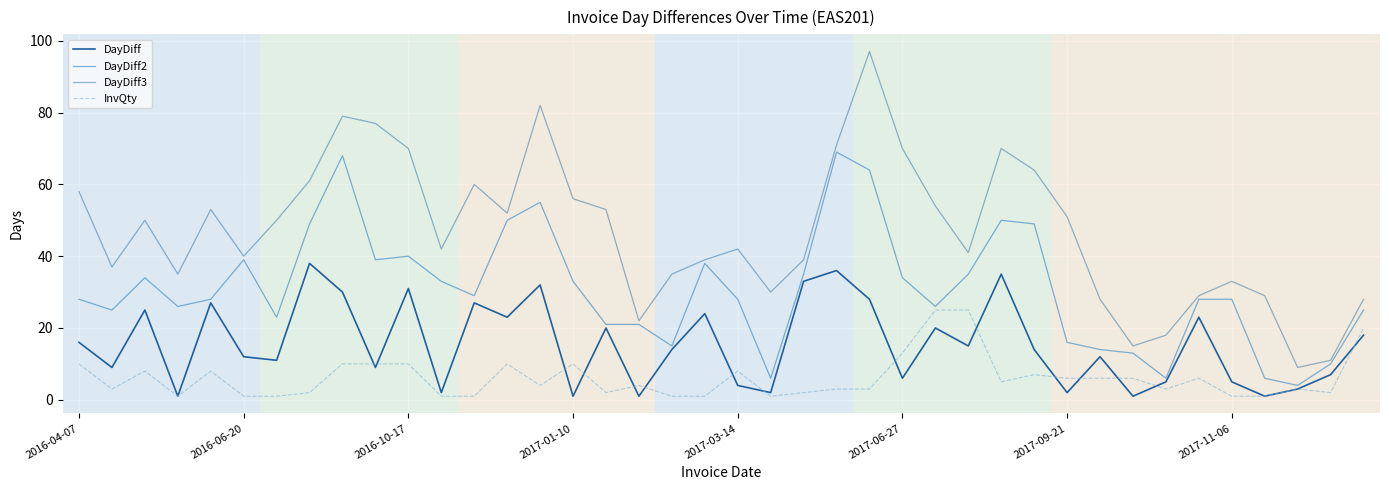

How many interior local valleys does the DayDiff2 series have?

10